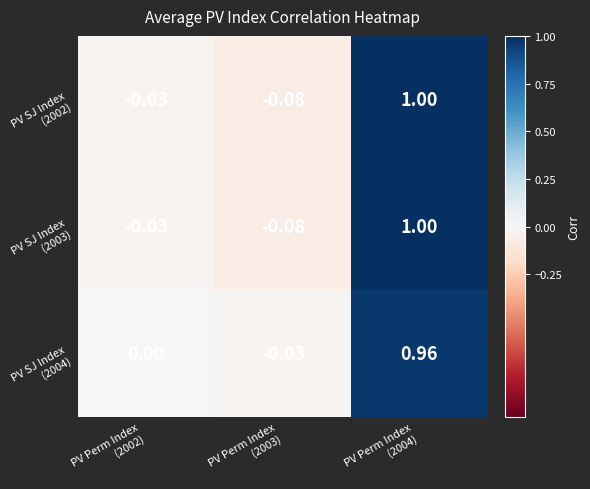

What is the maximum value shown in the chart?

1.0